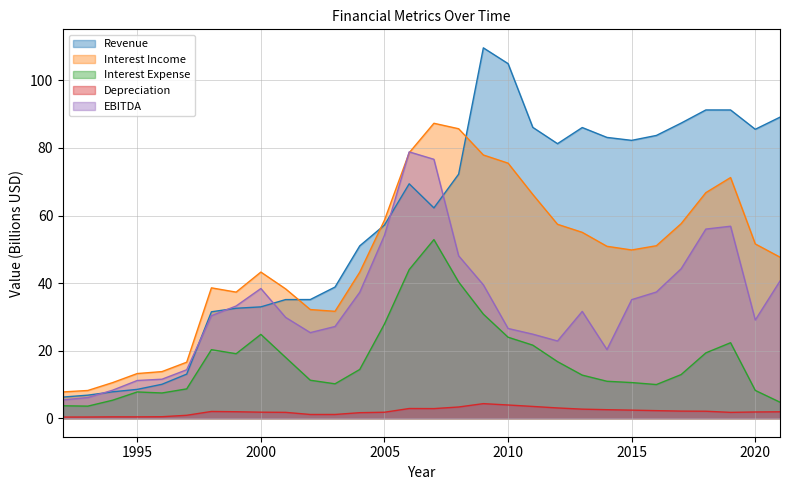

Which series has the widest spread of values?

Revenue